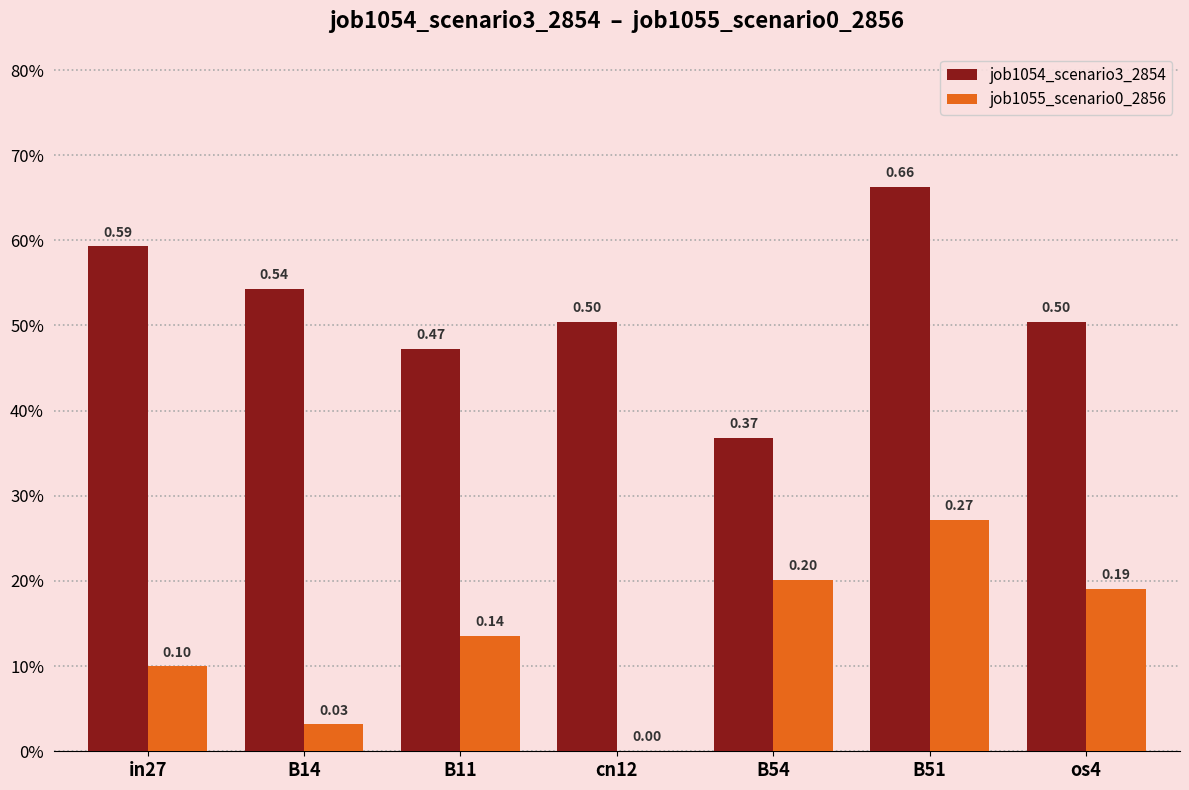

Reading right to left, extract all data points from this chart.

job1054_scenario3_2854: 0.5	0.7	0.4	0.5	0.5	0.5	0.6
job1055_scenario0_2856: 0.2	0.3	0.2	0.0	0.1	0.0	0.1